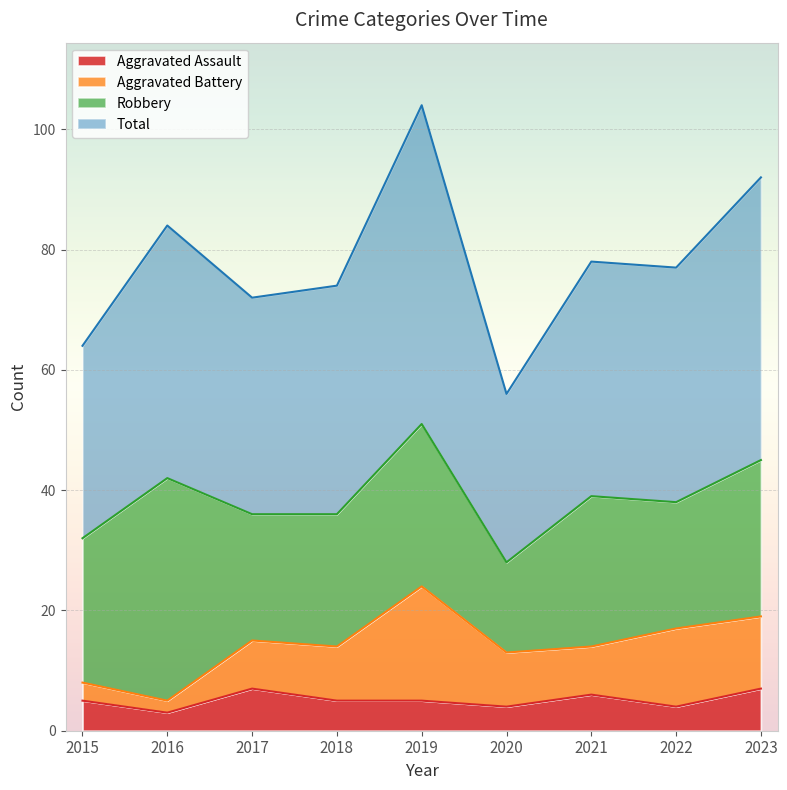

The Aggravated Assault series shows 5 at 2019. True or false?

True